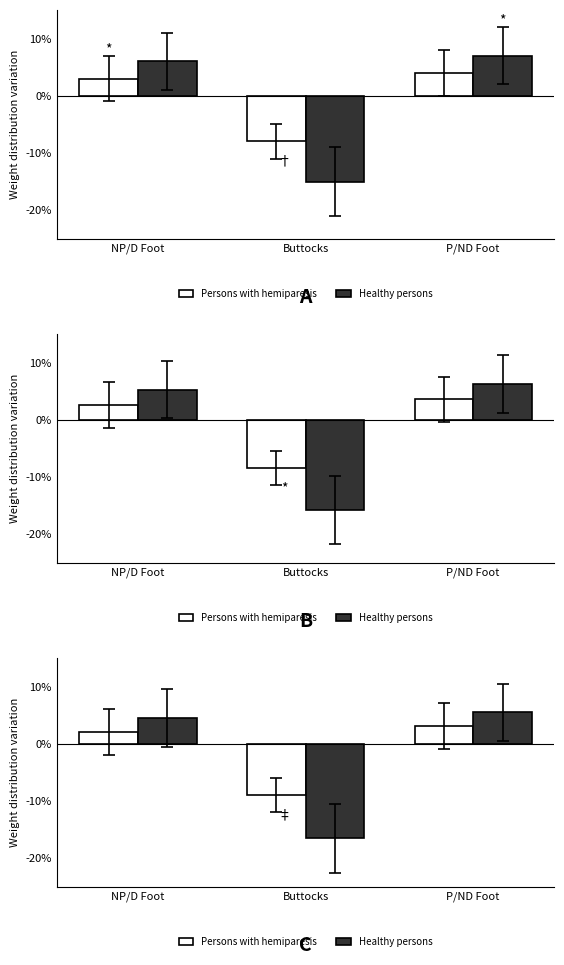

What are all the series names shown in the legend?

Persons with hemiparesis, Healthy persons